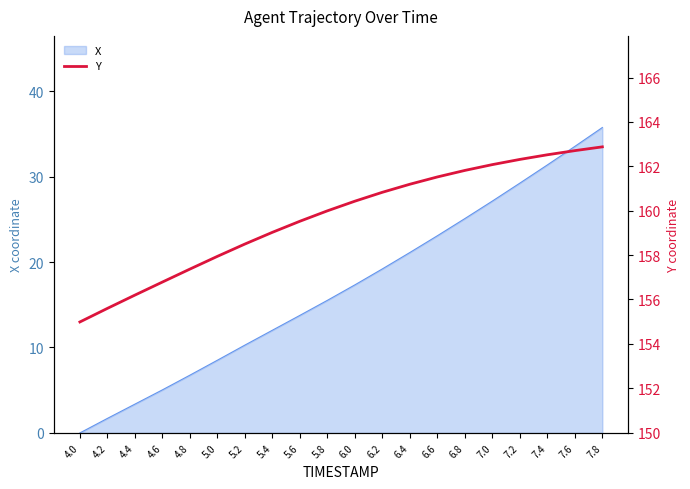

The X series shows 35.8 at 7.8. True or false?

True